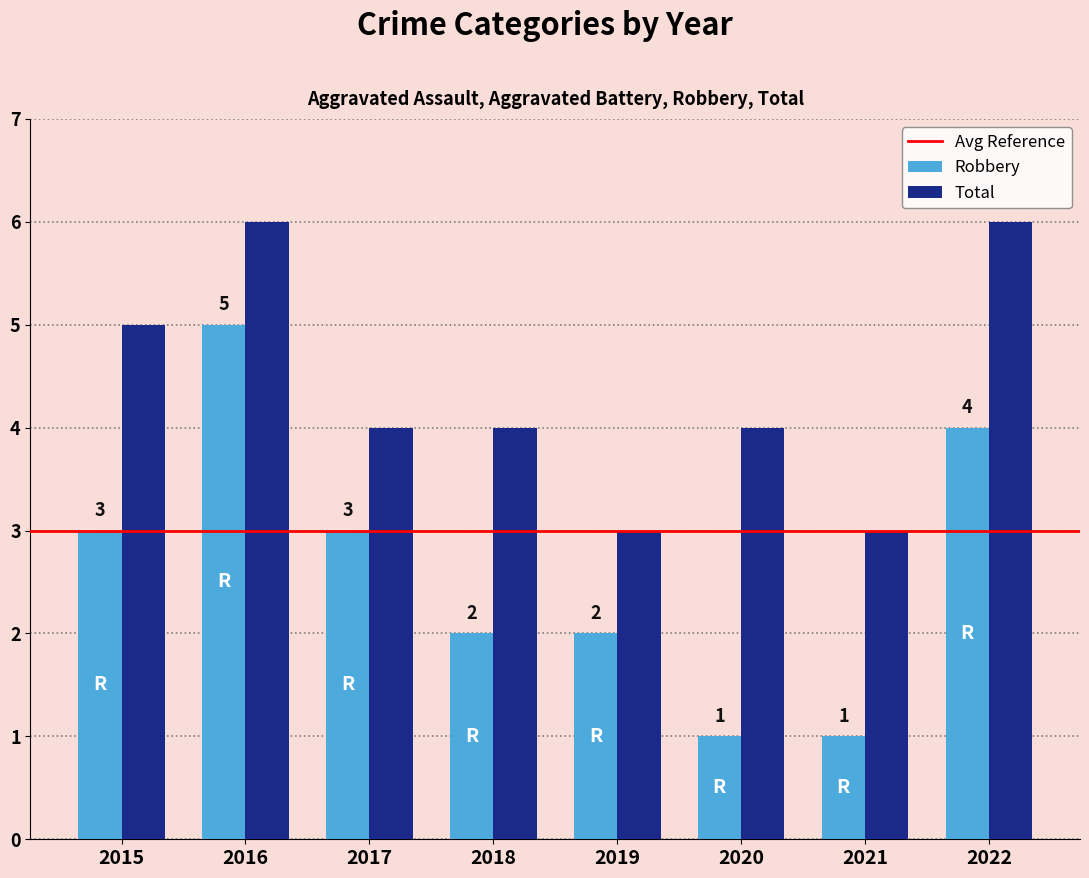

What is the average value of the Total series?

4